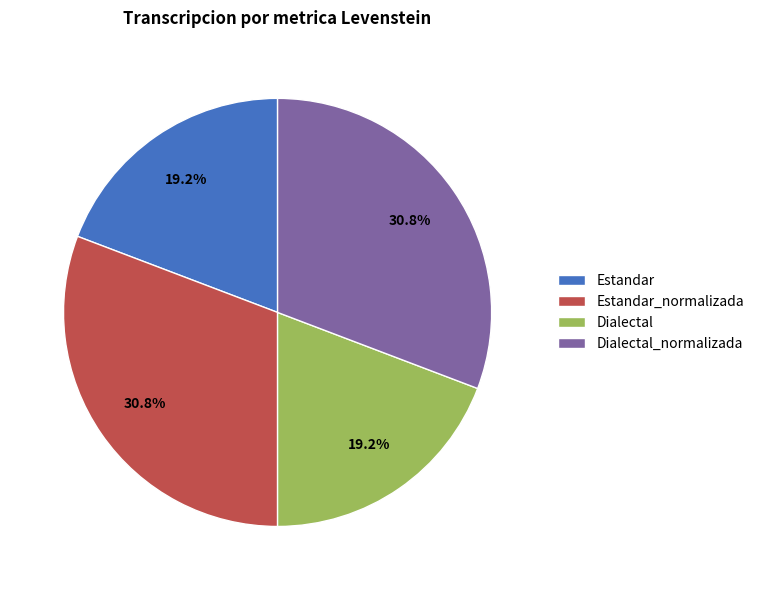

To the nearest percent, what percentage of the pie is Dialectal?

19%